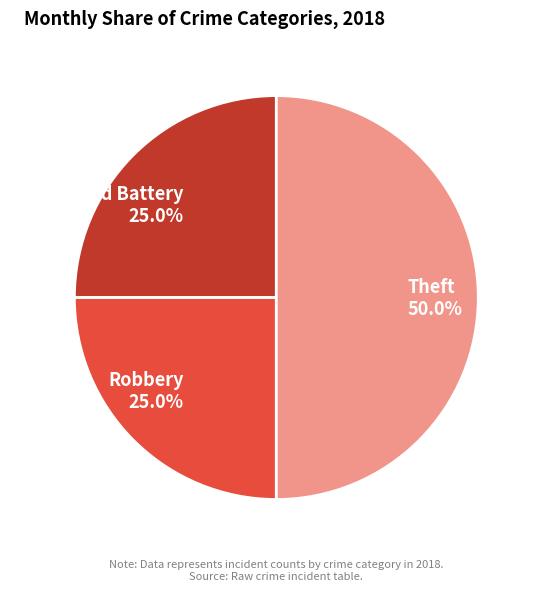

To the nearest percent, what is the average slice percentage?

33%